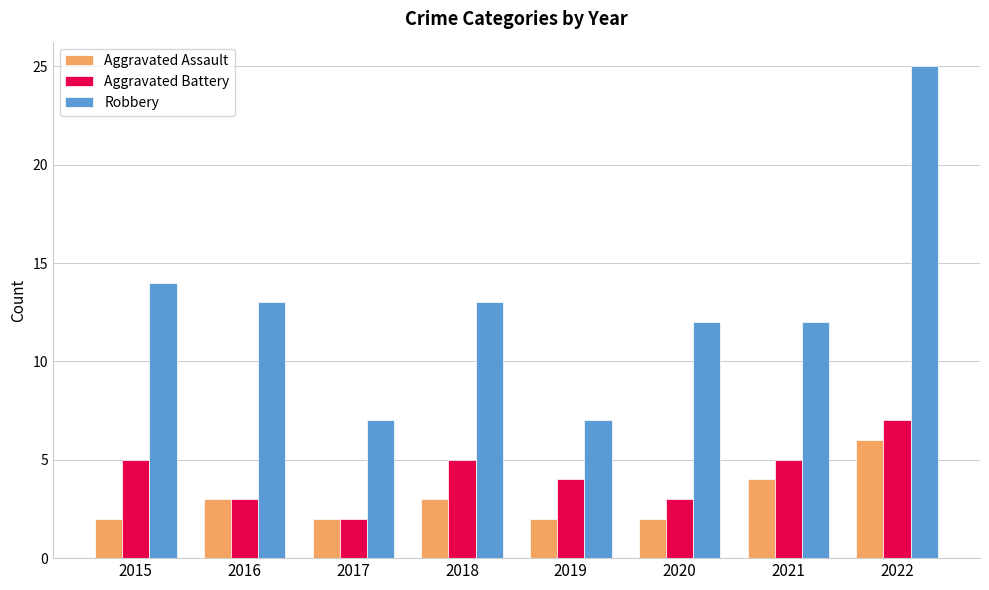

Which label corresponds to the largest value in the chart?

2022